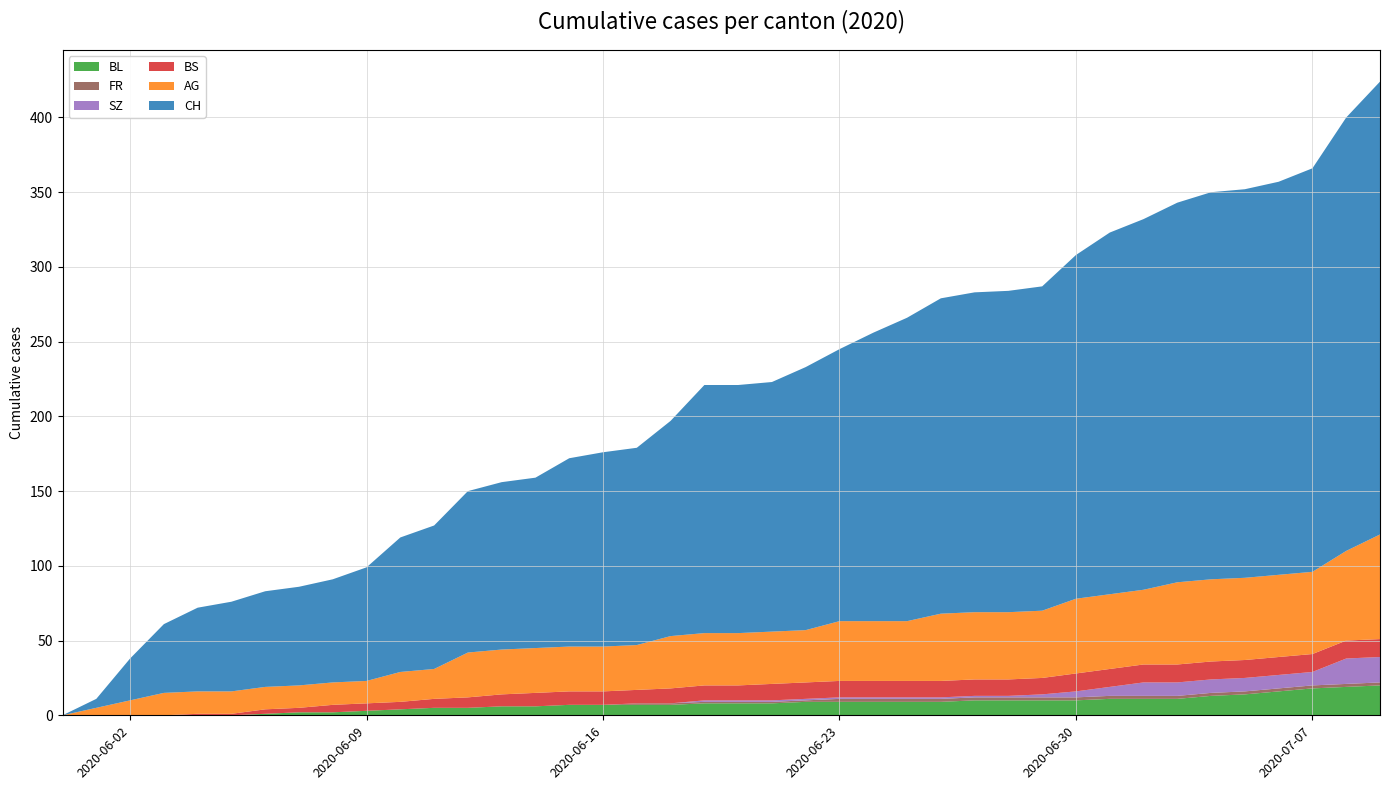

Reading left to right, transcribe all the data shown in this chart.

BL: 0=0	1=0	2=0	3=0	4=0	5=0	6=1	7=2	8=2	9=3	10=4	11=5	12=5	13=6	14=6	15=7	16=7	17=7	18=7	19=8	20=8	21=8	22=9	23=9	24=9	25=9	26=9	27=10	28=10	29=10	30=10	31=11	32=11	33=11	34=13	35=14	36=16	37=18	38=19	39=20
AG: 0=0	1=5	2=10	3=15	4=15	5=15	6=15	7=15	8=15	9=15	10=20	11=20	12=30	13=30	14=30	15=30	16=30	17=30	18=35	19=35	20=35	21=35	22=35	23=40	24=40	25=40	26=45	27=45	28=45	29=45	30=50	31=50	32=50	33=55	34=55	35=55	36=55	37=55	38=60	39=70
BS: 0=0	1=0	2=0	3=0	4=1	5=1	6=3	7=3	8=5	9=5	10=5	11=6	12=7	13=8	14=9	15=9	16=9	17=9	18=10	19=10	20=10	21=11	22=11	23=11	24=11	25=11	26=11	27=11	28=11	29=11	30=12	31=12	32=12	33=12	34=12	35=12	36=12	37=12	38=12	39=12
SZ: 0=0	1=0	2=0	3=0	4=0	5=0	6=0	7=0	8=0	9=0	10=0	11=0	12=0	13=0	14=0	15=0	16=0	17=0	18=0	19=1	20=1	21=1	22=1	23=1	24=1	25=1	26=1	27=1	28=1	29=2	30=4	31=6	32=9	33=9	34=9	35=9	36=9	37=9	38=17	39=17
FR: 0=0	1=0	2=0	3=0	4=0	5=0	6=0	7=0	8=0	9=0	10=0	11=0	12=0	13=0	14=0	15=0	16=0	17=1	18=1	19=1	20=1	21=1	22=1	23=2	24=2	25=2	26=2	27=2	28=2	29=2	30=2	31=2	32=2	33=2	34=2	35=2	36=2	37=2	38=2	39=2
CH: 0=0	1=6	2=28	3=46	4=56	5=60	6=64	7=66	8=69	9=76	10=90	11=96	12=108	13=112	14=114	15=126	16=130	17=132	18=144	19=166	20=166	21=167	22=176	23=182	24=193	25=203	26=211	27=214	28=215	29=217	30=230	31=242	32=248	33=254	34=259	35=260	36=263	37=270	38=290	39=303